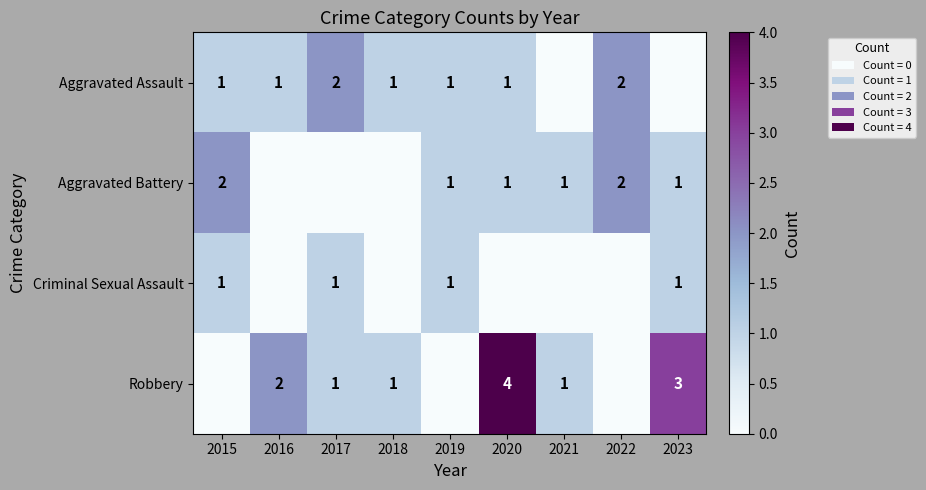

Is it true that Robbery equals 2 at 2020?

False